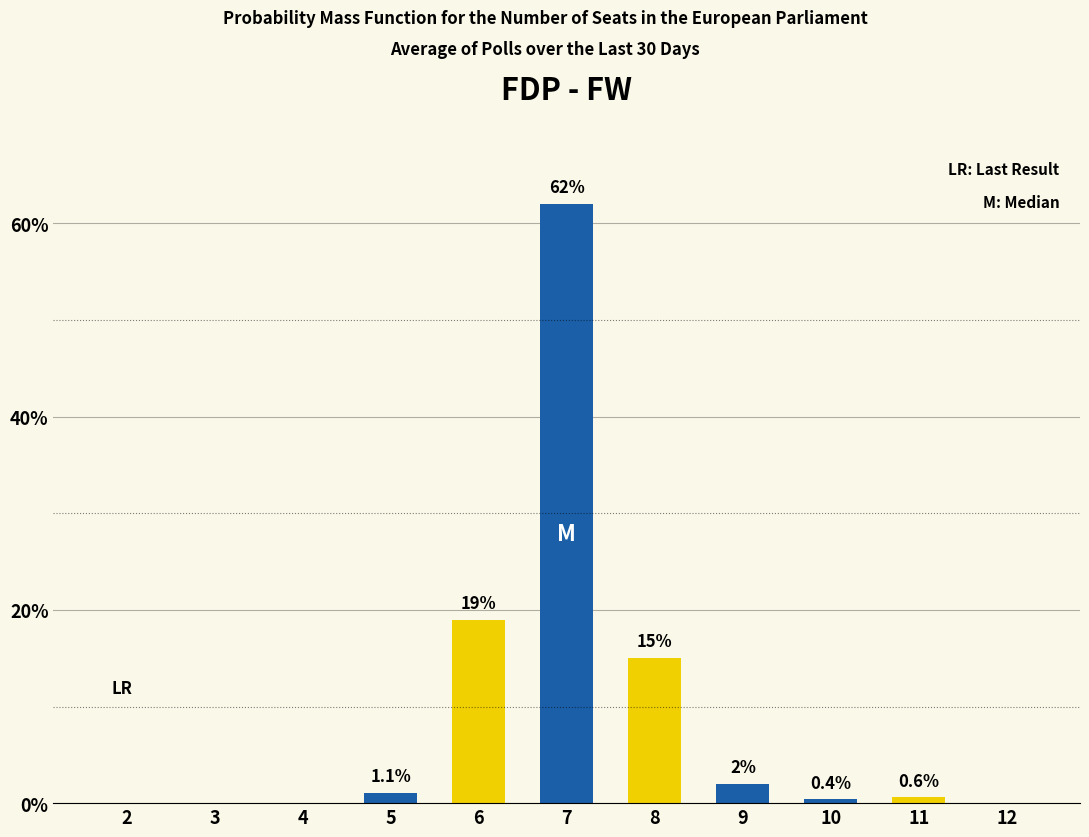

Reading left to right, what are all the values shown in this chart?

2=0.0	3=0.0	4=0.0	5=1.1	6=19.0	7=62.0	8=15.0	9=2.0	10=0.4	11=0.6	12=0.0